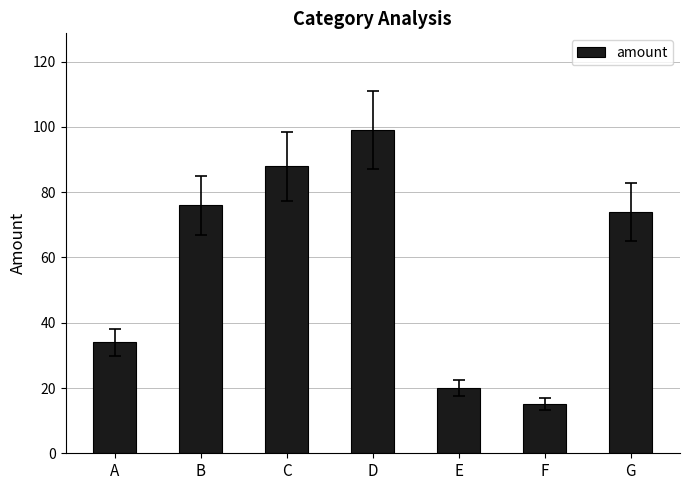

Does the chart contain any negative values?

No